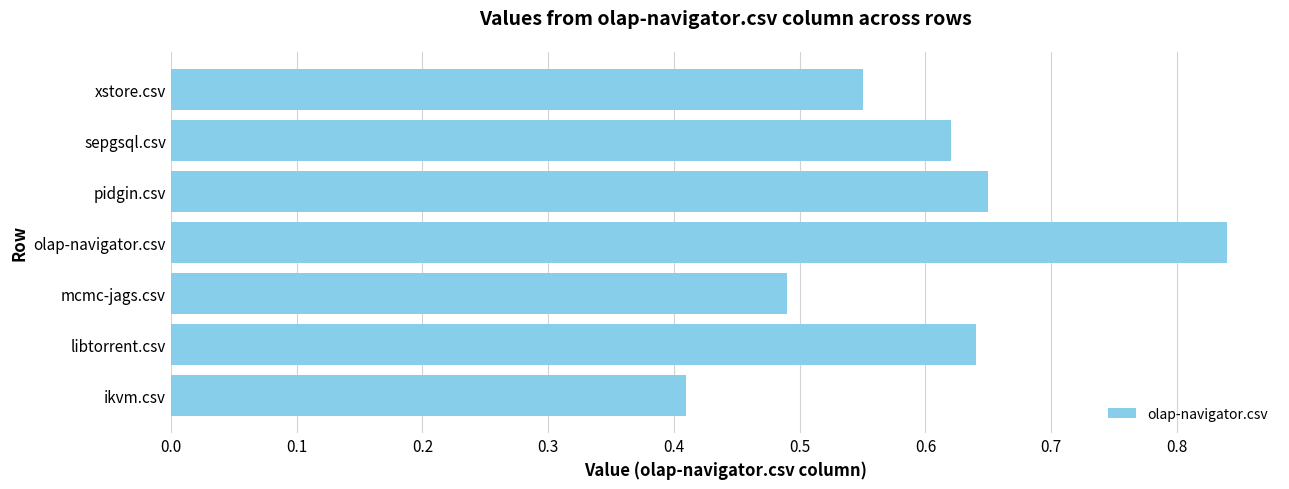

True or false: the data shows 0.7 at ikvm.csv.

False